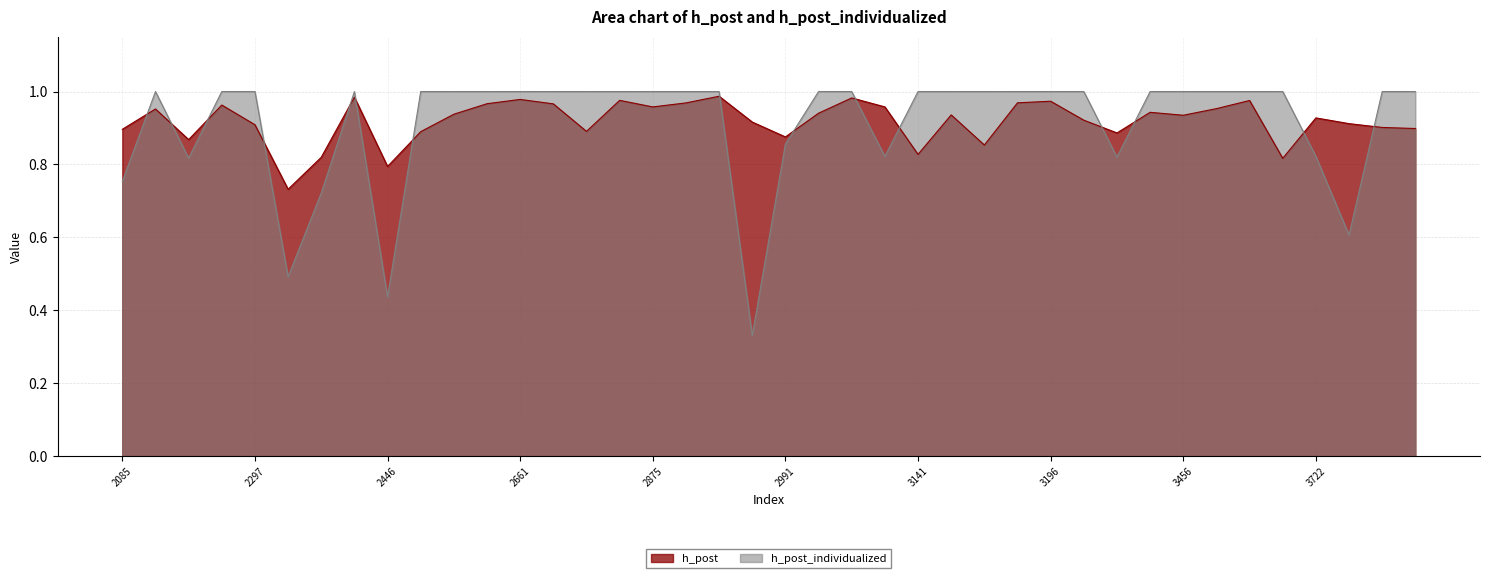

The value of h_post_individualized at 3195 is 1.0. True or false?

True